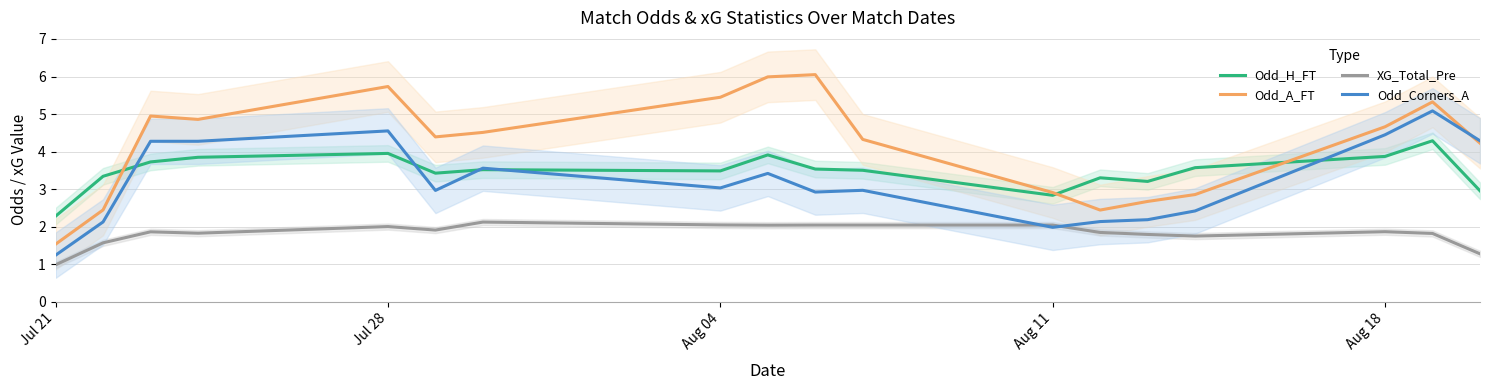

How many intersections are there between Odd_H_FT and Odd_Corners_A?

5